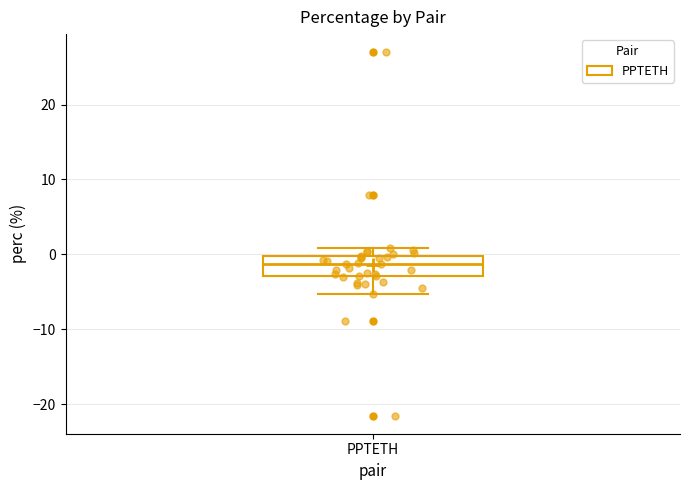

Transcribe this box plot: give where the median line is, the range the box spans, and where the two whiskers end, as read against the y-axis. The values are not printed on the chart, so give them approximately, as read against the axis.

median -1, box -3 to 0, whiskers -5 to 1